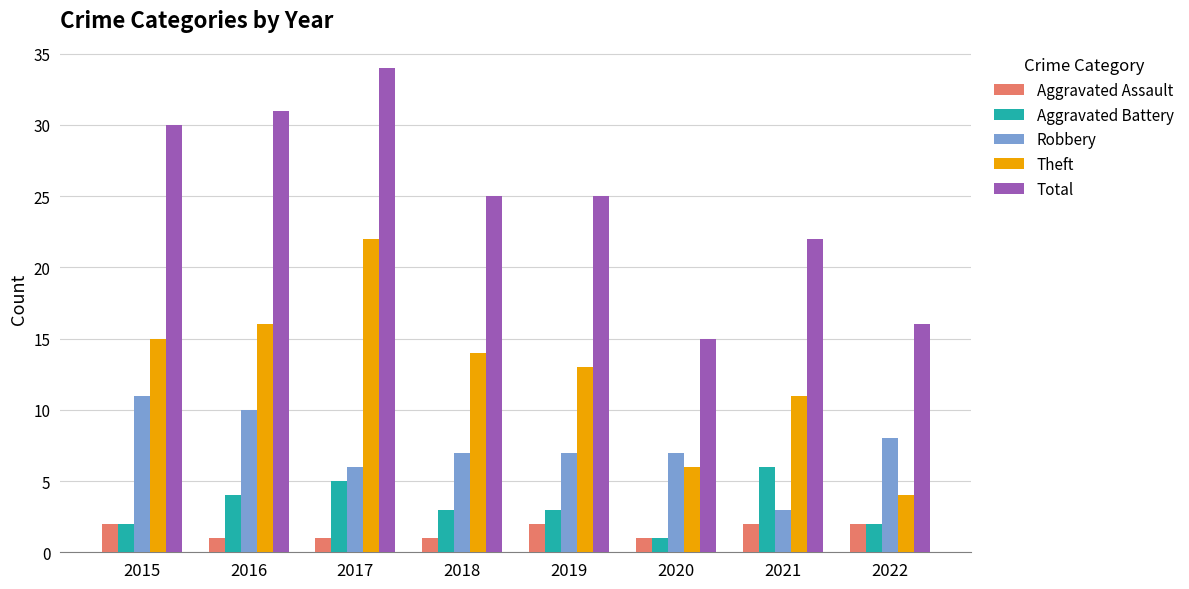

At which label does Theft reach its peak?

2017